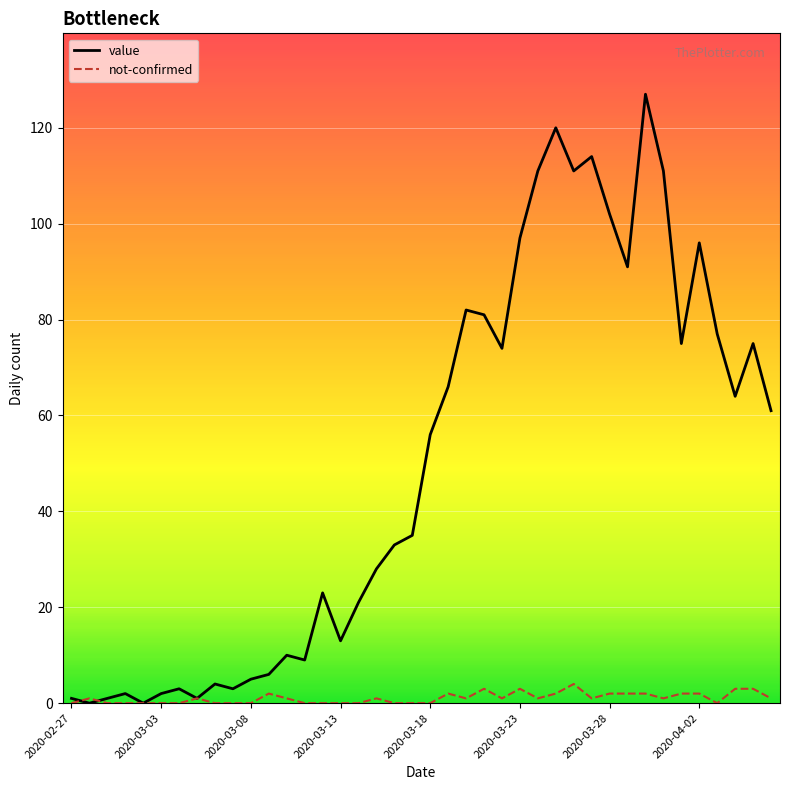

Which series has the largest range (max minus min)?

value